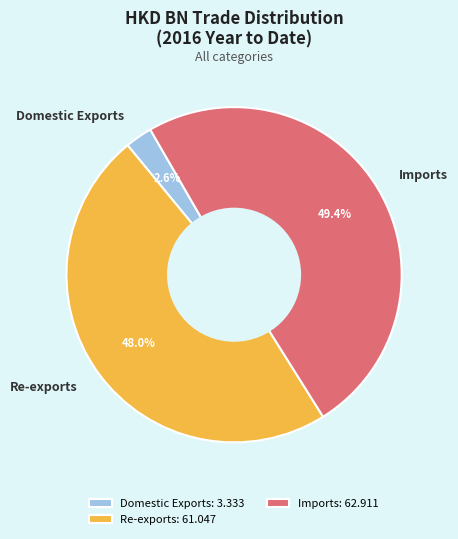

Count the number of slices in the pie.

3